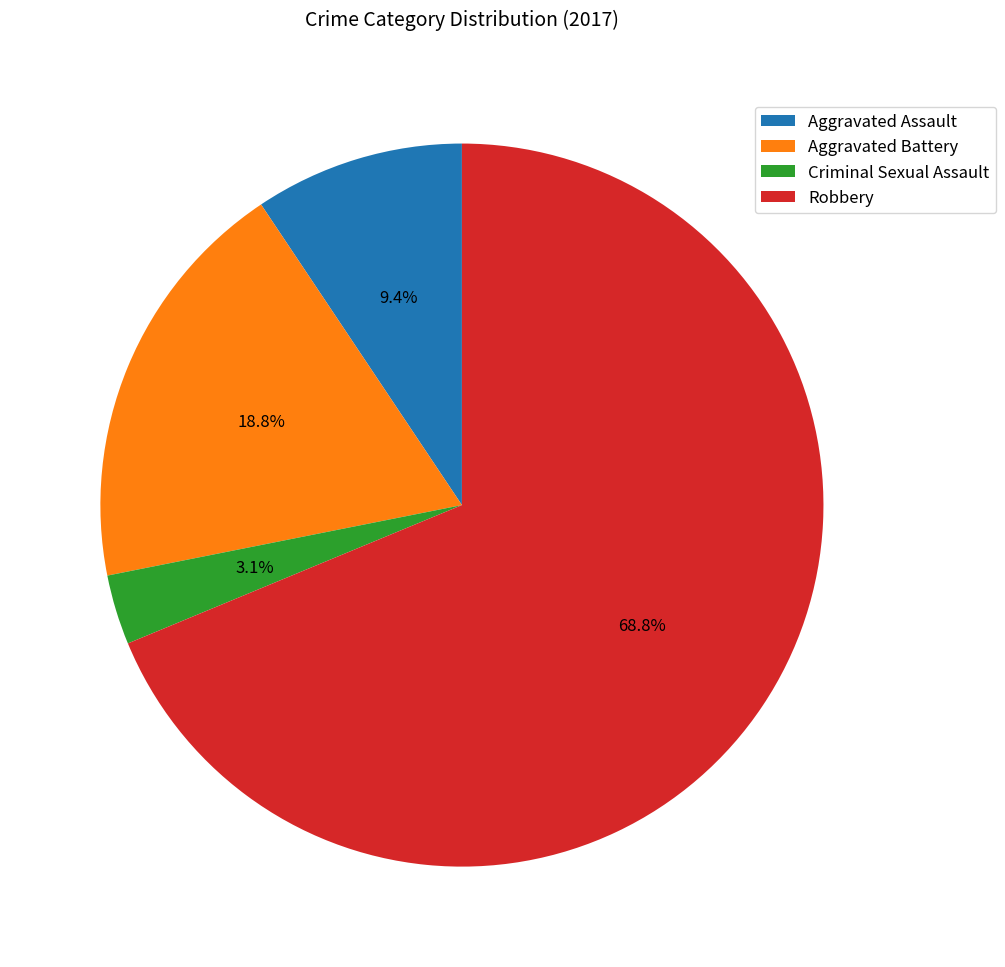

Which slice is the smallest?

Criminal Sexual Assault